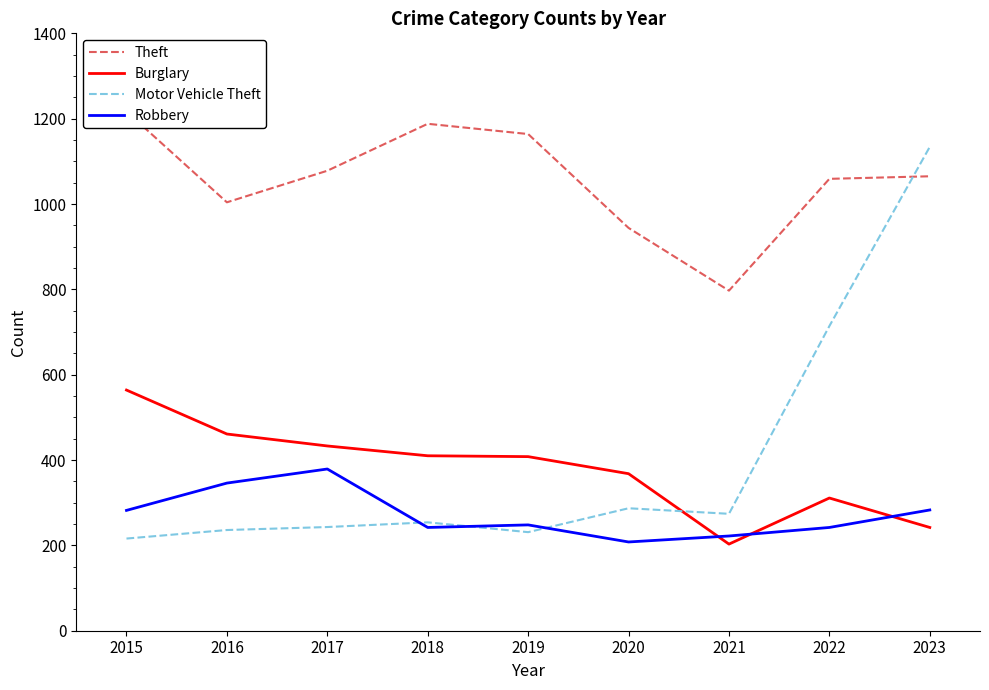

What is the value of the Theft point at the 6th from the left?

944